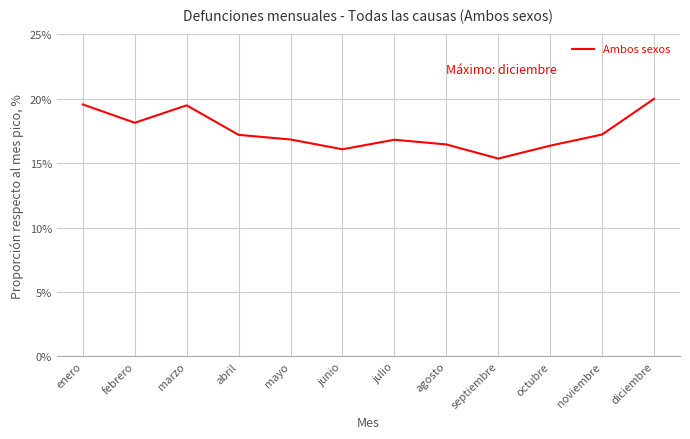

How many series are shown in this chart?

1